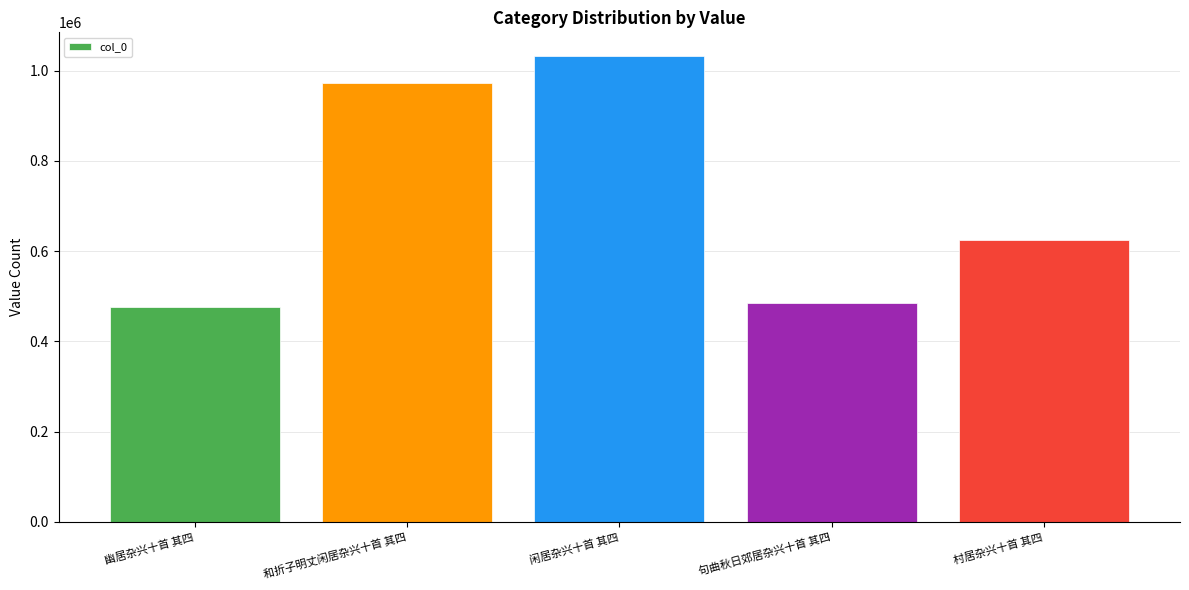

At which label does the data first exceed 623907?

和折子明丈闲居杂兴十首 其四